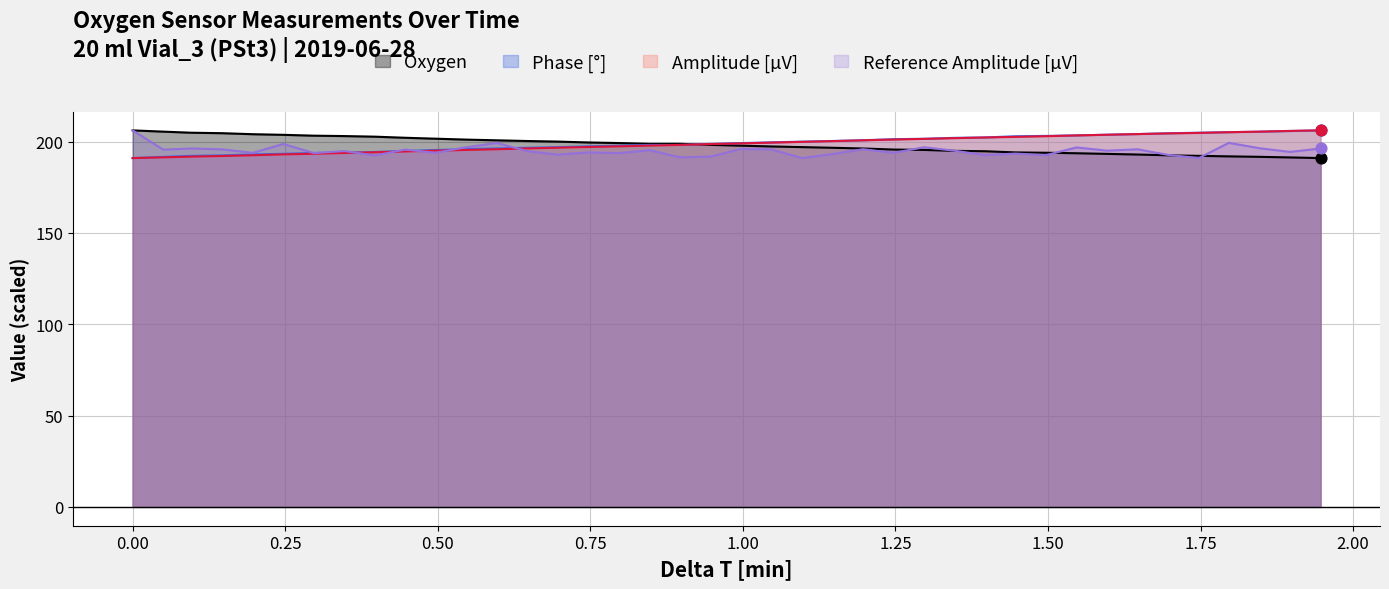

At how many categories does at least one series exceed 201?

27